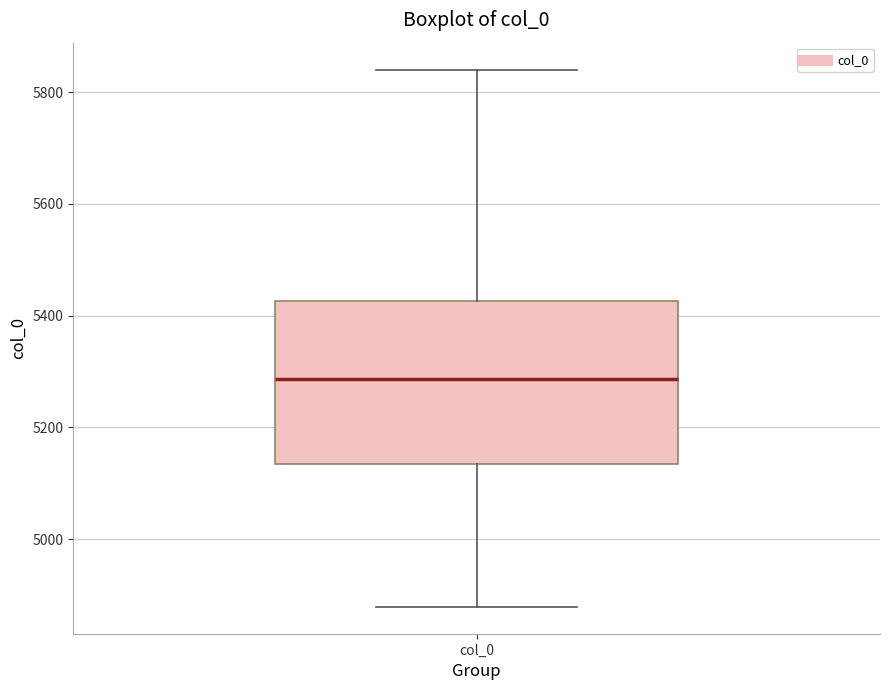

Read this box plot against the y-axis: the position of the median line, the range covered by the box, and the ends of both whiskers. The values are not printed on the chart, so give them approximately, as read against the axis.

median 5280, box 5140 to 5420, whiskers 4880 to 5840